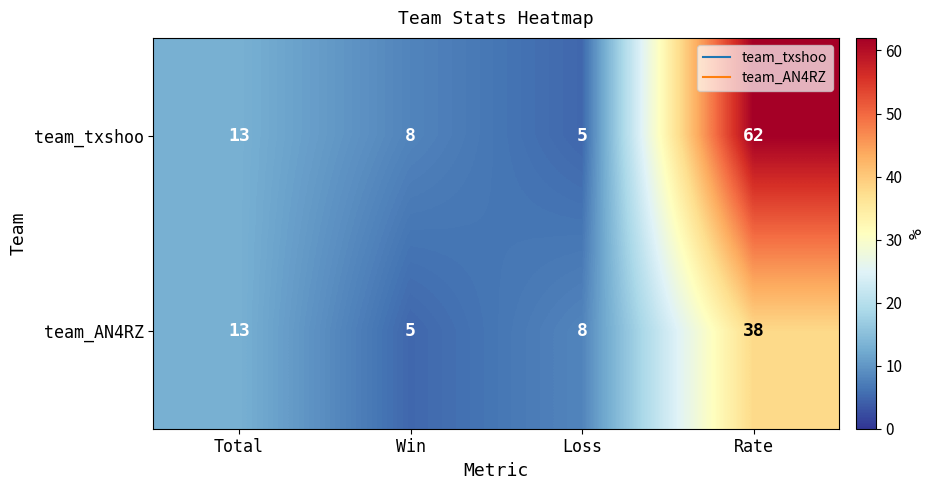

List the series in order of their peak value, lowest first.

team_AN4RZ, team_txshoo